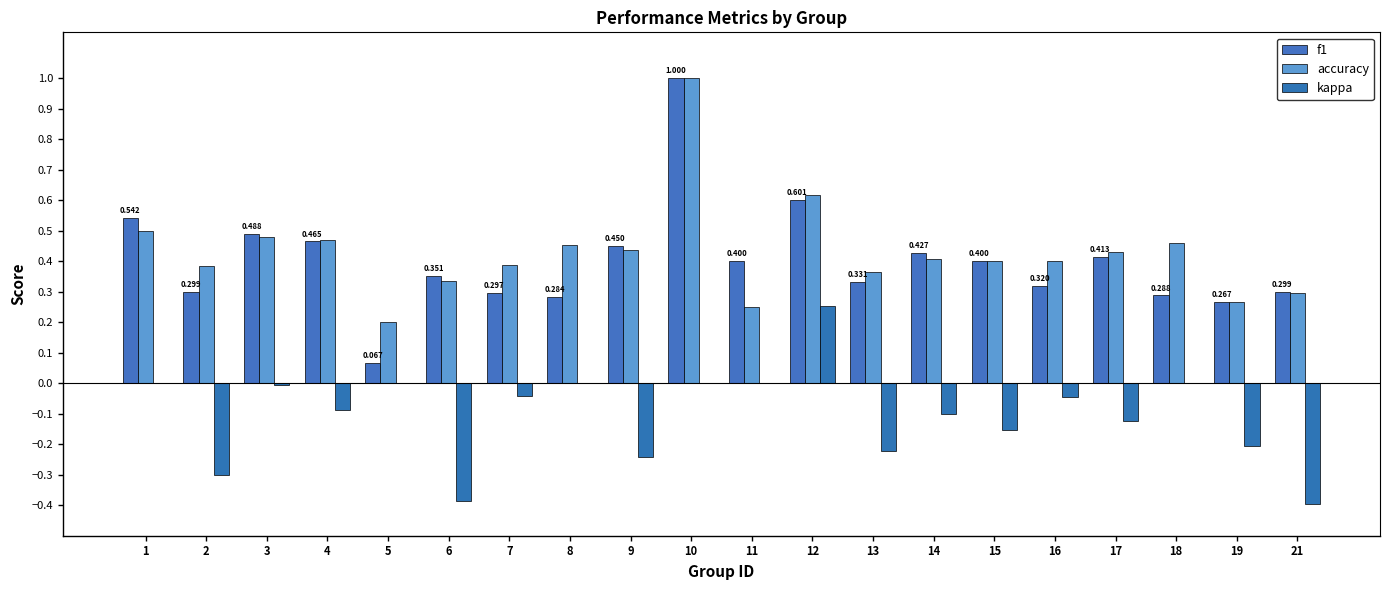

Does the chart contain stacked bars?

No